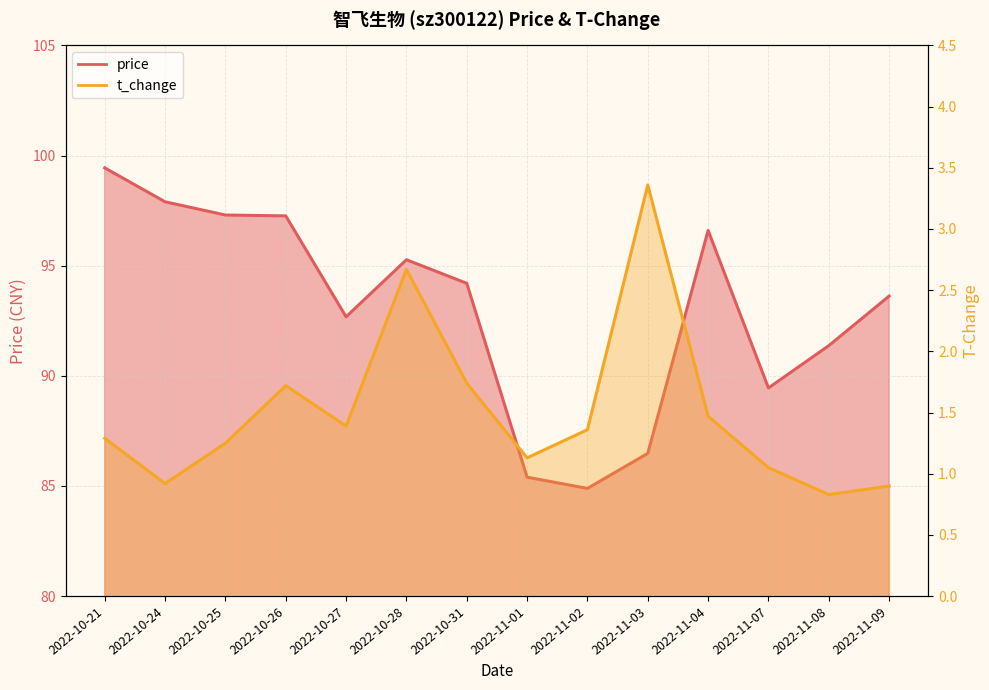

Which series has the widest spread of values?

price